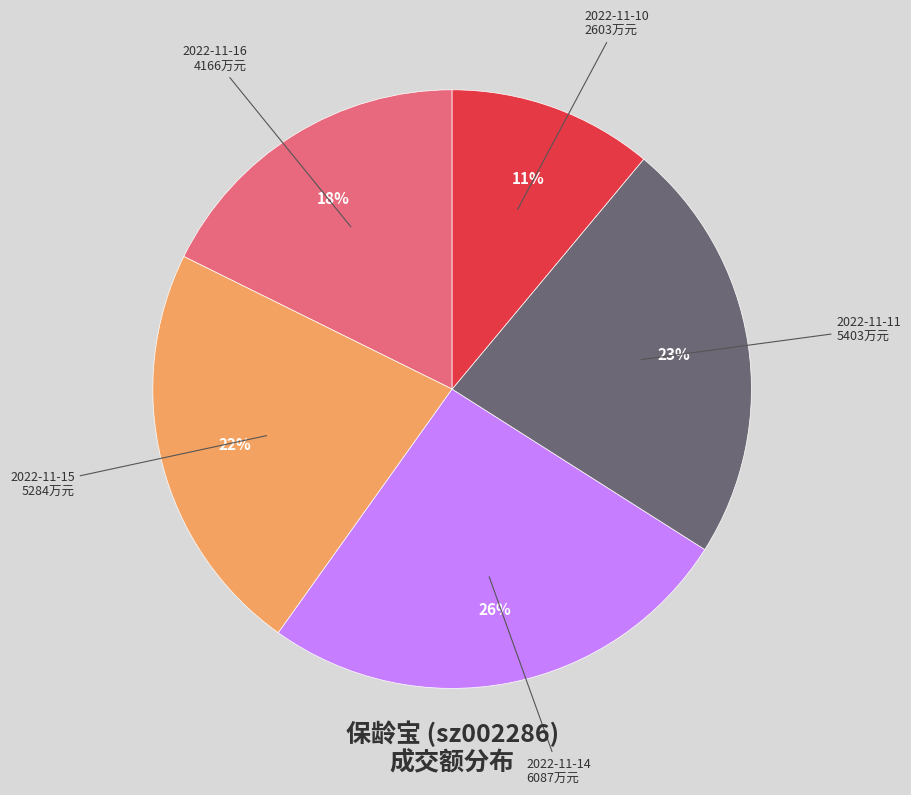

Do 2022-11-10 and 2022-11-14 together represent more than half of the pie?

No